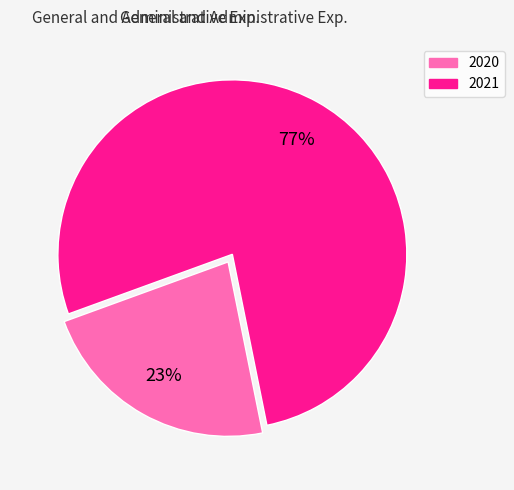

To the nearest percent, what portion does 2020 represent?

23%